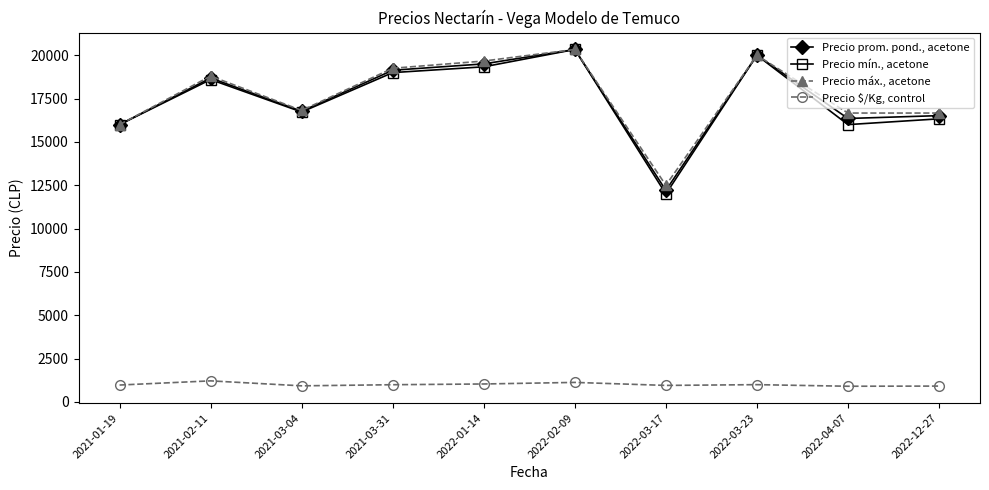

What is the total value across all series at 2022-01-14?

59541.2